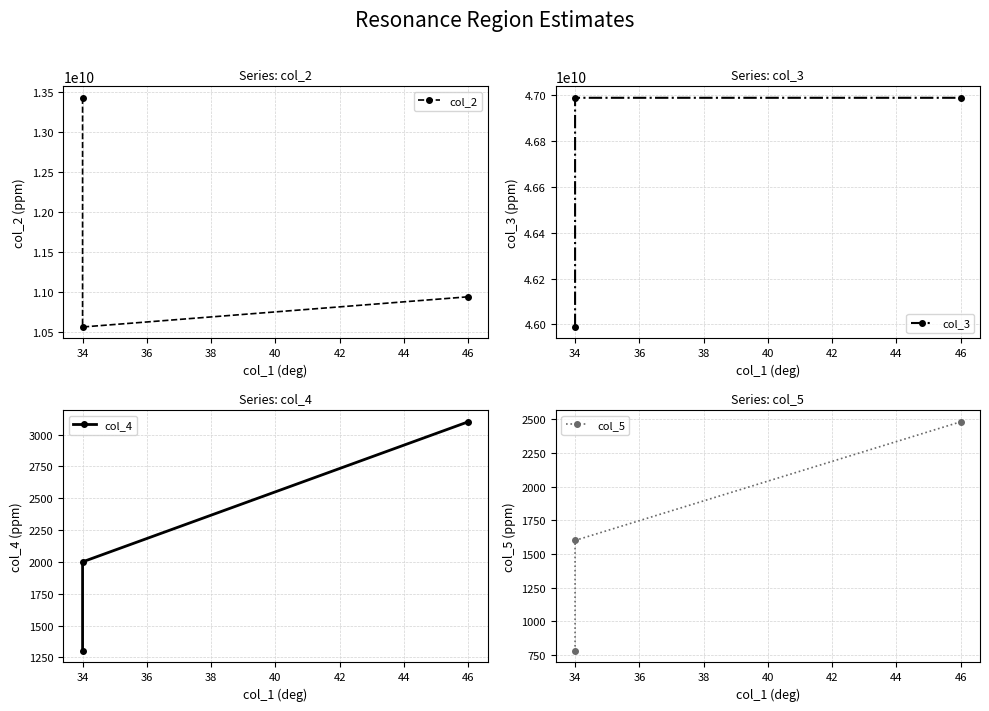

Which series has the largest range (max minus min)?

col_2